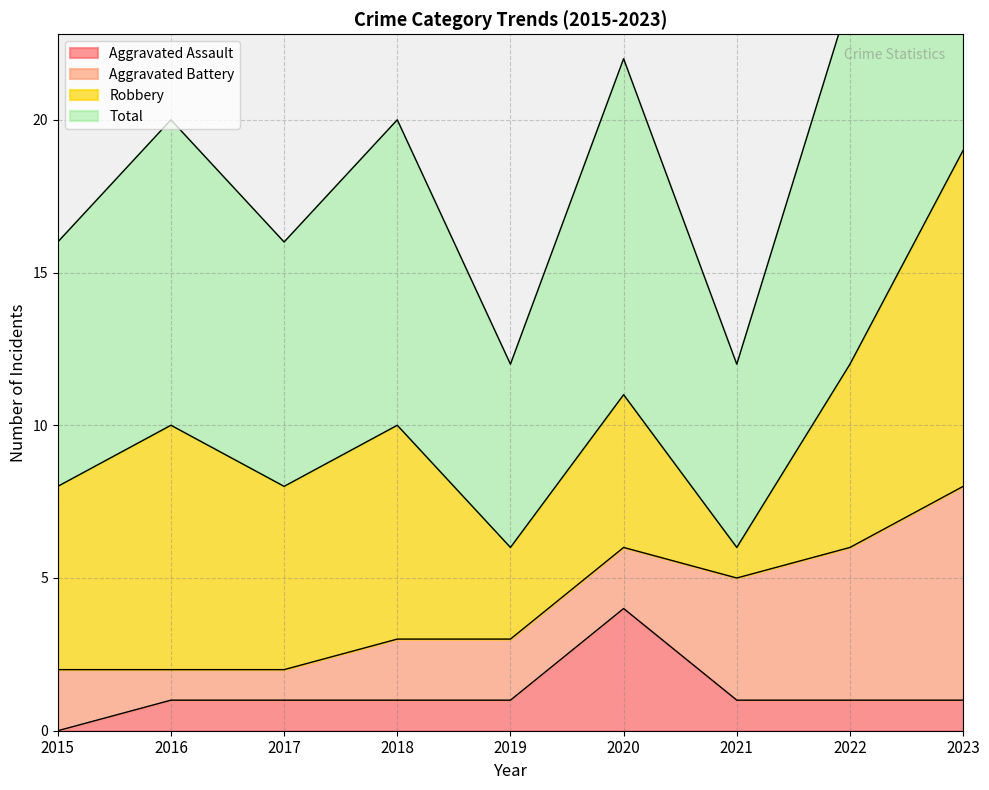

True or false: Total has a value of 11 at 2020.

True